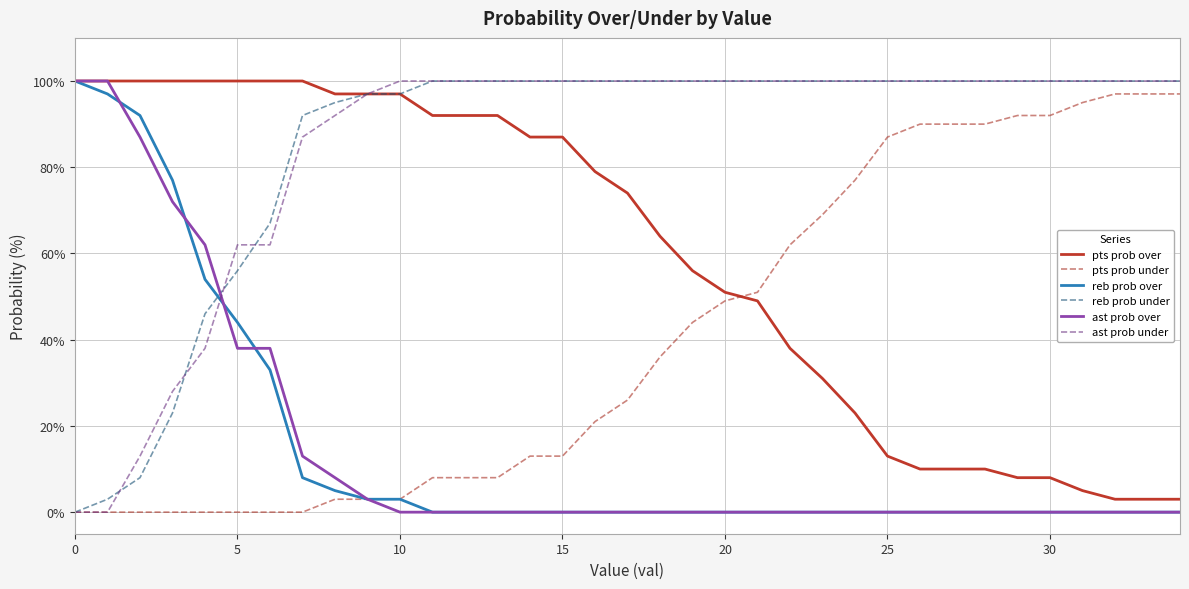

Which series ends up on top after the final intersection of reb prob over and reb prob under?

reb prob under